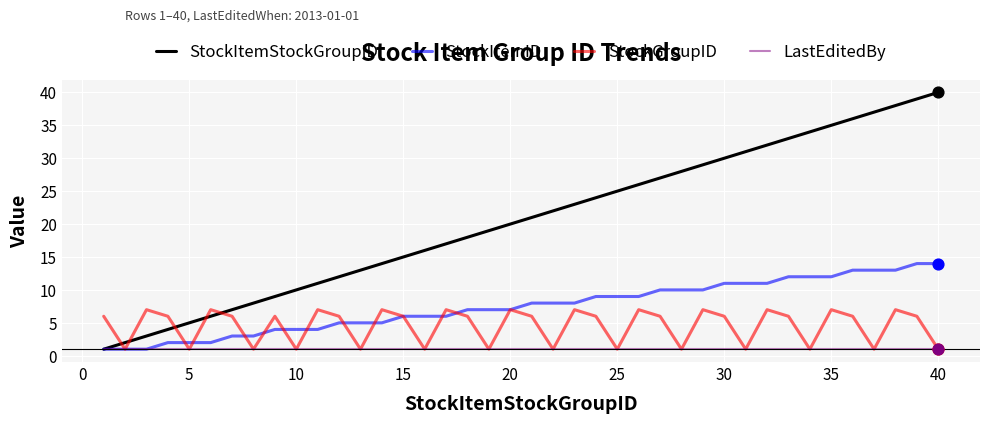

Which series has the largest total across all categories?

StockItemStockGroupID